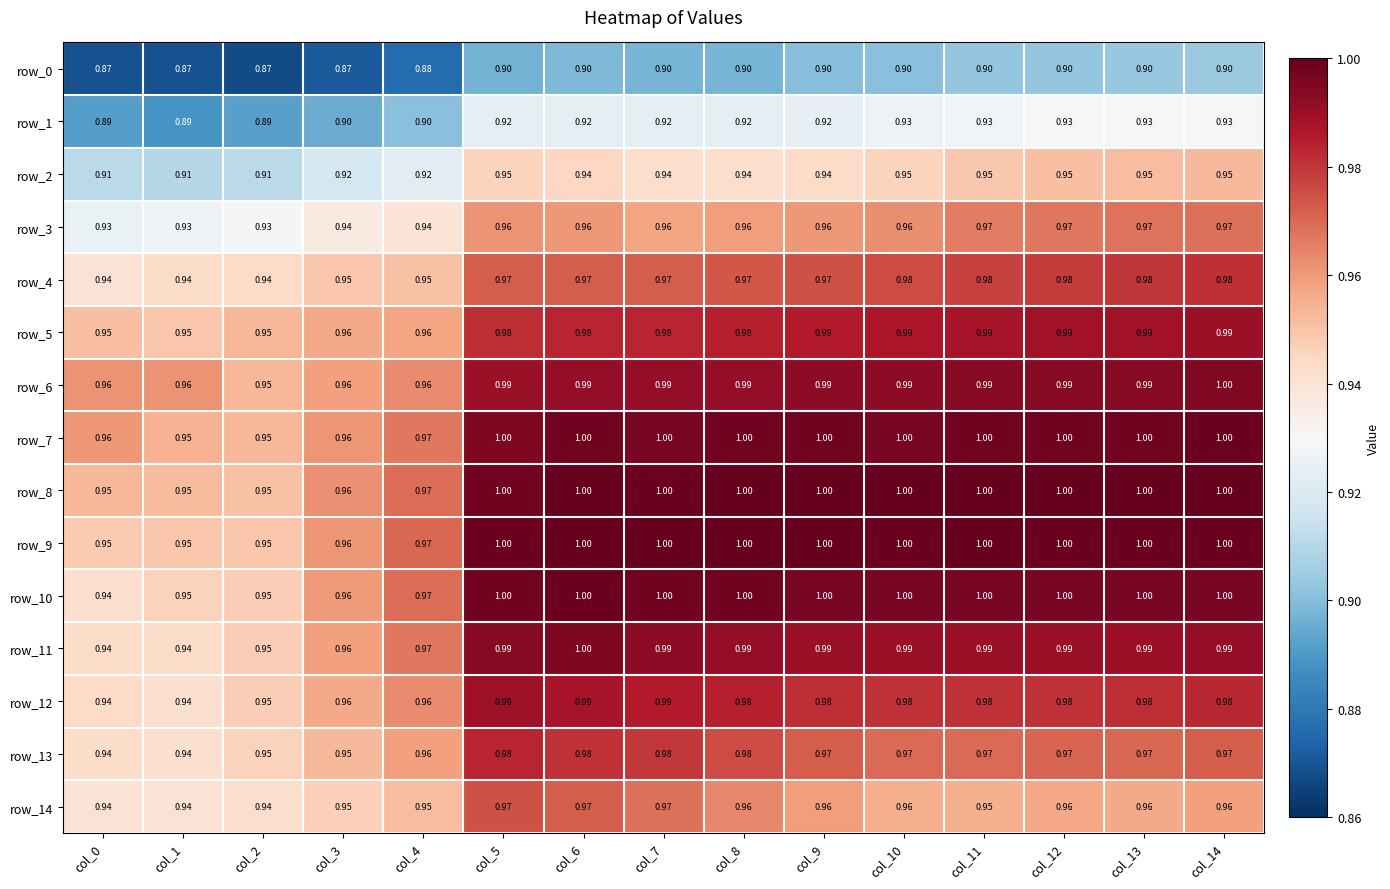

The row_2 series shows 0.9 at col_6. True or false?

True